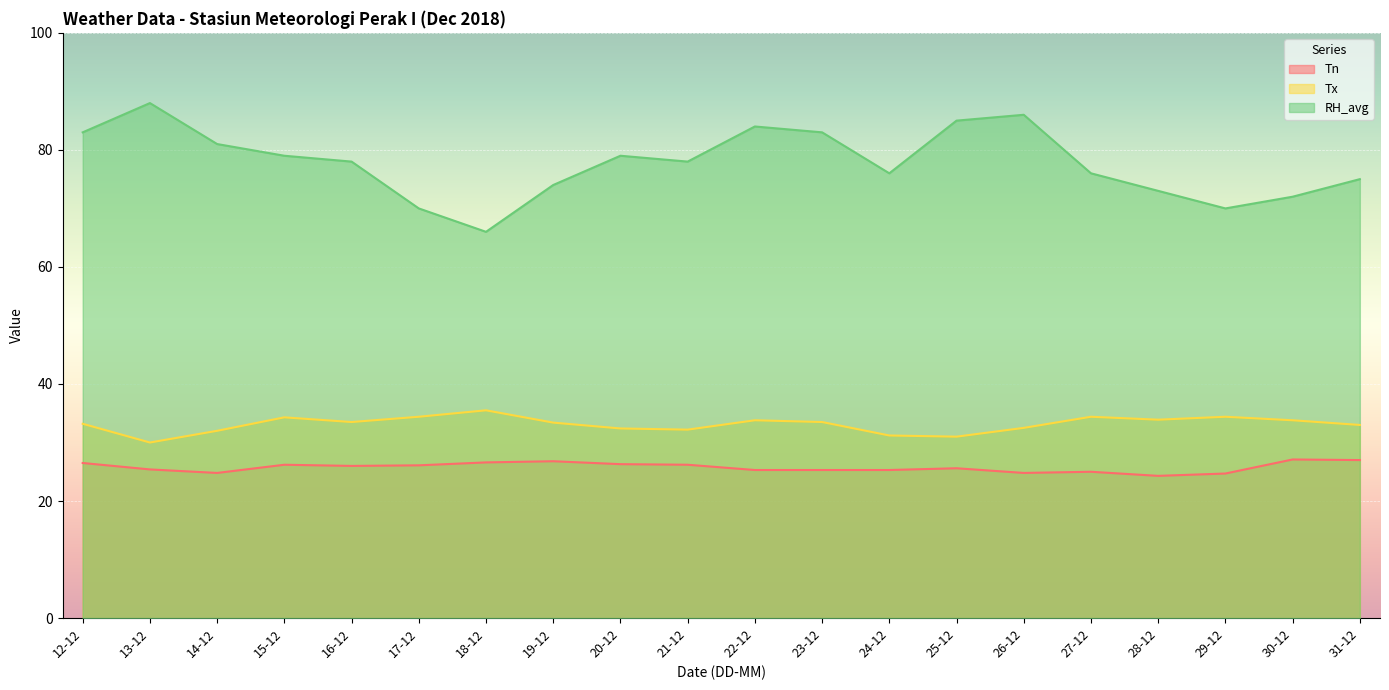

List the labels in order of RH_avg value, smallest first.

18-12, 17-12, 29-12, 30-12, 28-12, 19-12, 31-12, 24-12, 27-12, 16-12, 21-12, 15-12, 20-12, 14-12, 12-12, 23-12, 22-12, 25-12, 26-12, 13-12